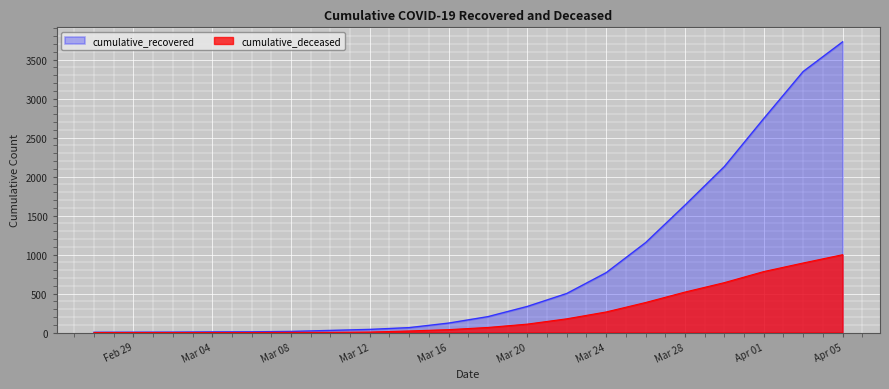

True or false: cumulative_deceased and cumulative_recovered cross at least once.

False